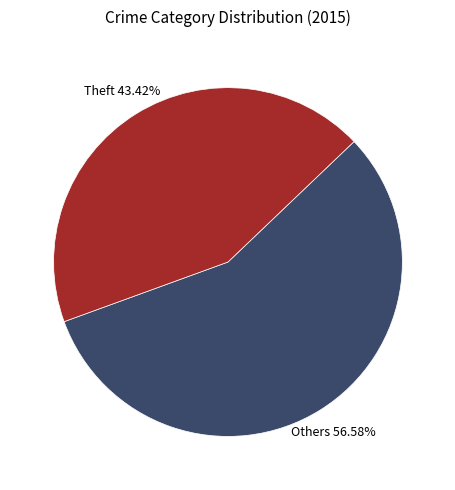

Do Others and Theft together represent more than half of the pie?

Yes